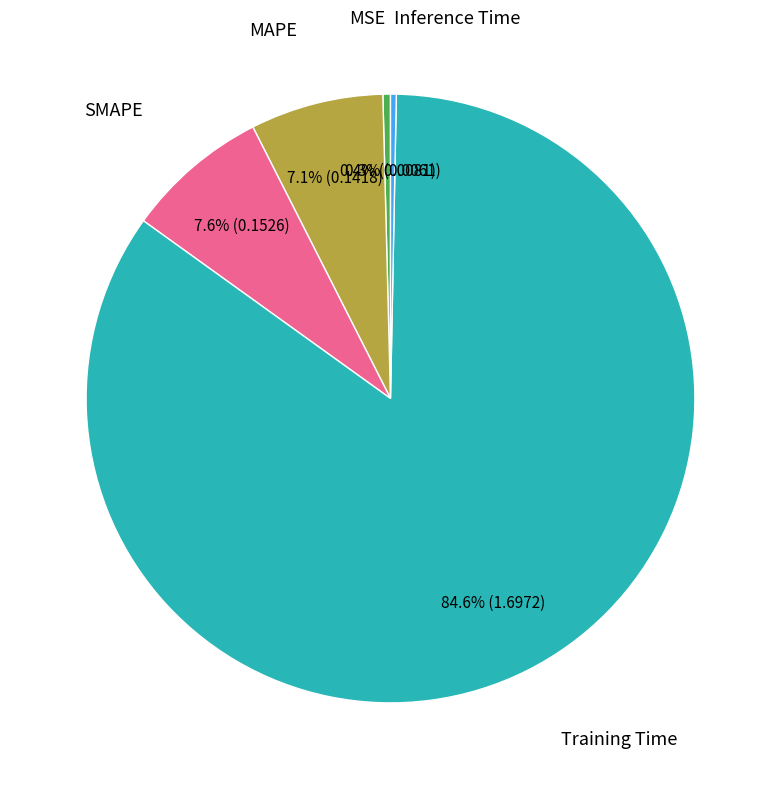

Is there any slice that represents more than half of the pie?

Yes